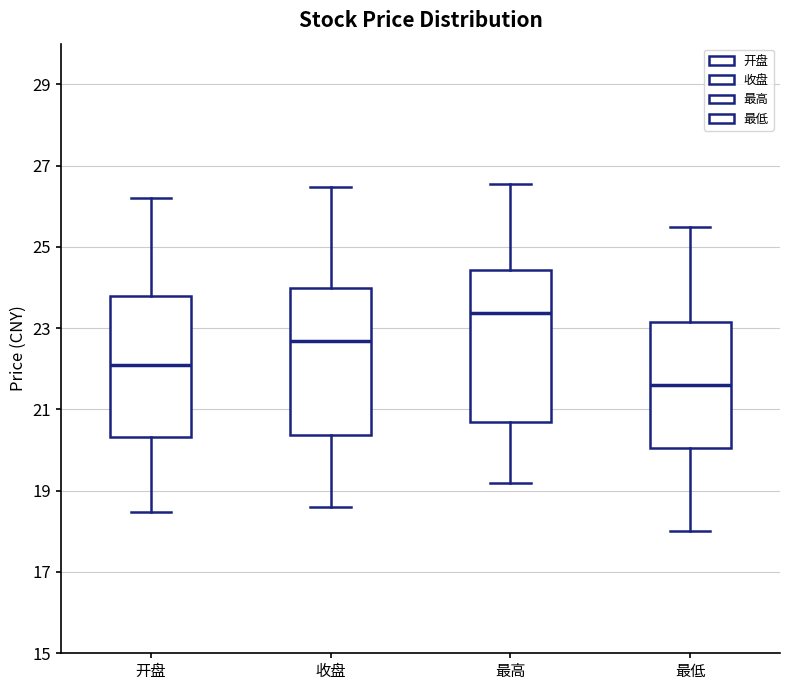

Reading left to right, transcribe this box plot: for each box, give where its median line is, the range the box spans, and where its two whiskers end, as read against the y-axis. The values are not printed on the chart, so give them approximately, as read against the axis.

开盘: median 22.2, box 20.4 to 23.8, whiskers 18.4 to 26.2
收盘: median 22.6, box 20.4 to 24.0, whiskers 18.6 to 26.4
最高: median 23.4, box 20.6 to 24.4, whiskers 19.2 to 26.6
最低: median 21.6, box 20.0 to 23.2, whiskers 18.0 to 25.6